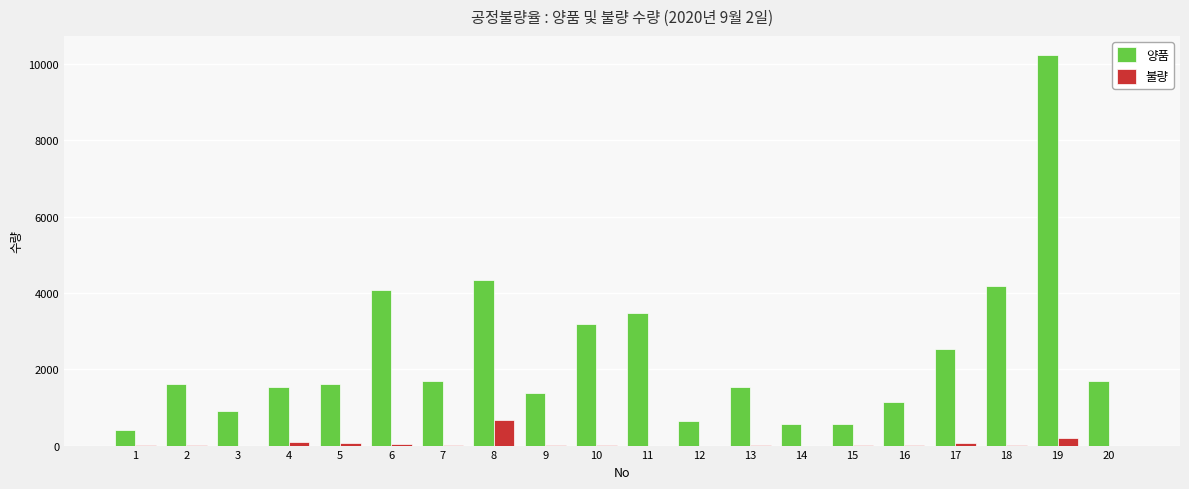

Which series changed the most between 19 and 20?

양품